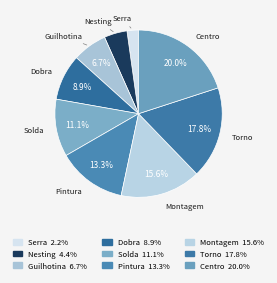

What is the smallest slice in the pie chart?

Serra